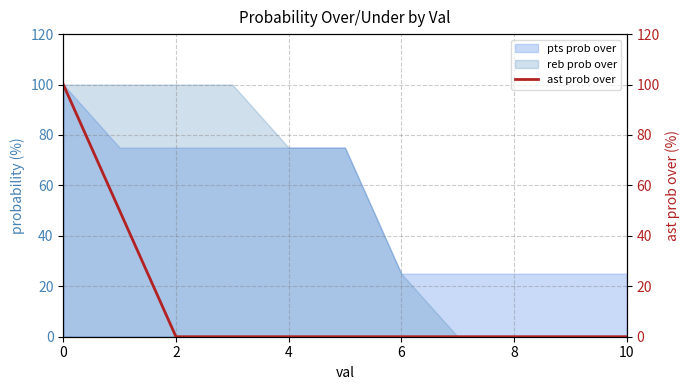

The value of reb prob over at 2 is 159. True or false?

False